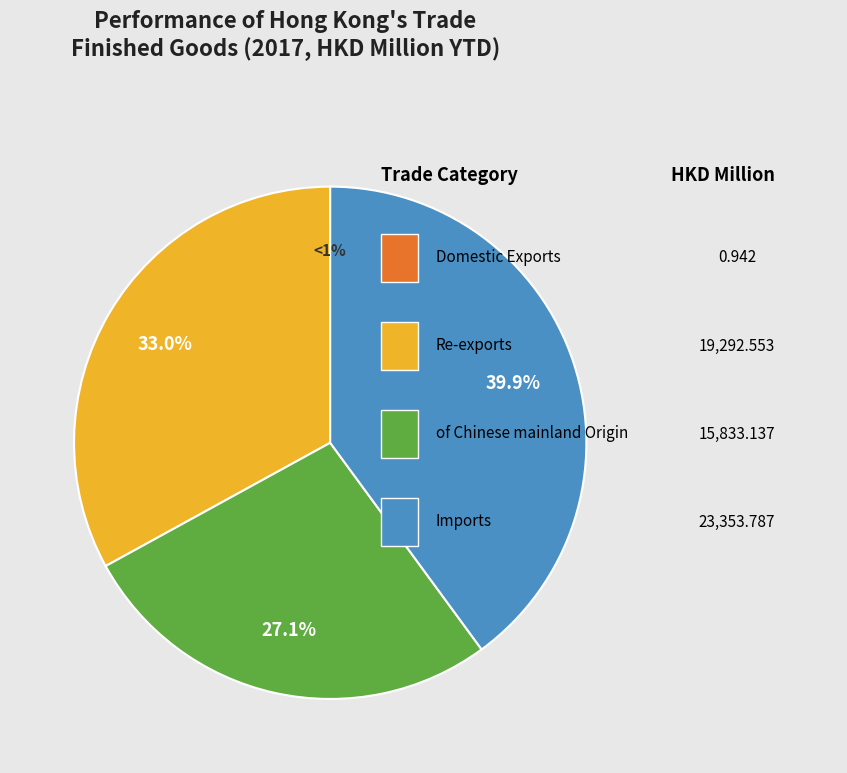

Is there a majority slice in this chart?

No